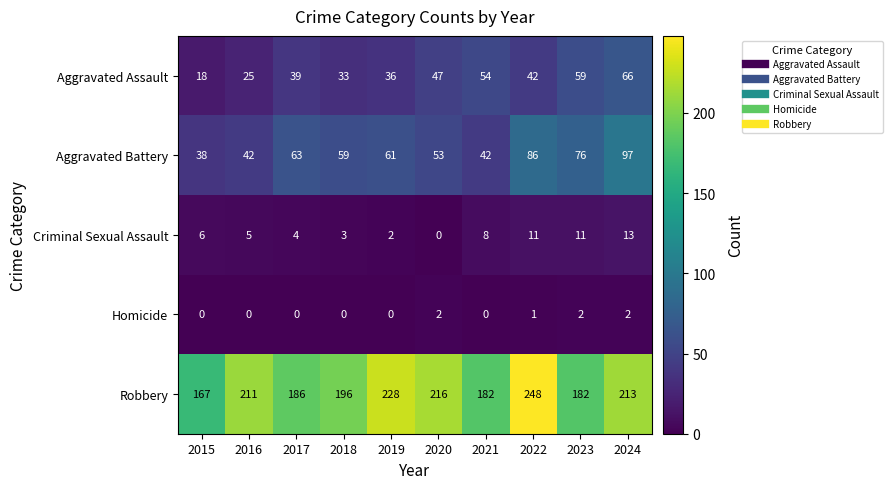

Which series changed the most between 2016 and 2017?

Robbery